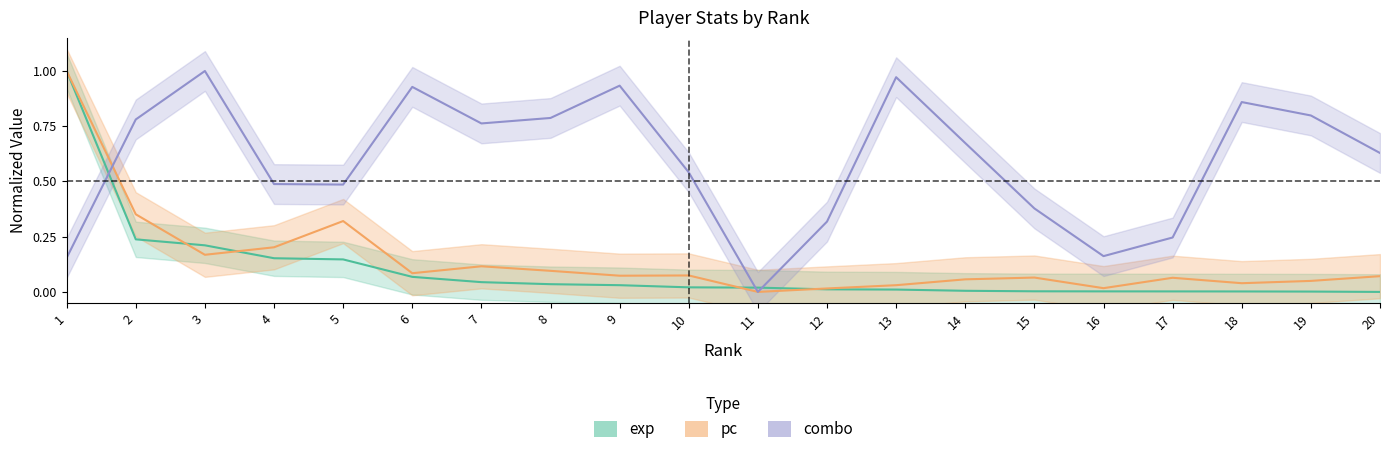

In combo, how many points are lower than both neighbors (excluding endpoints)?

4